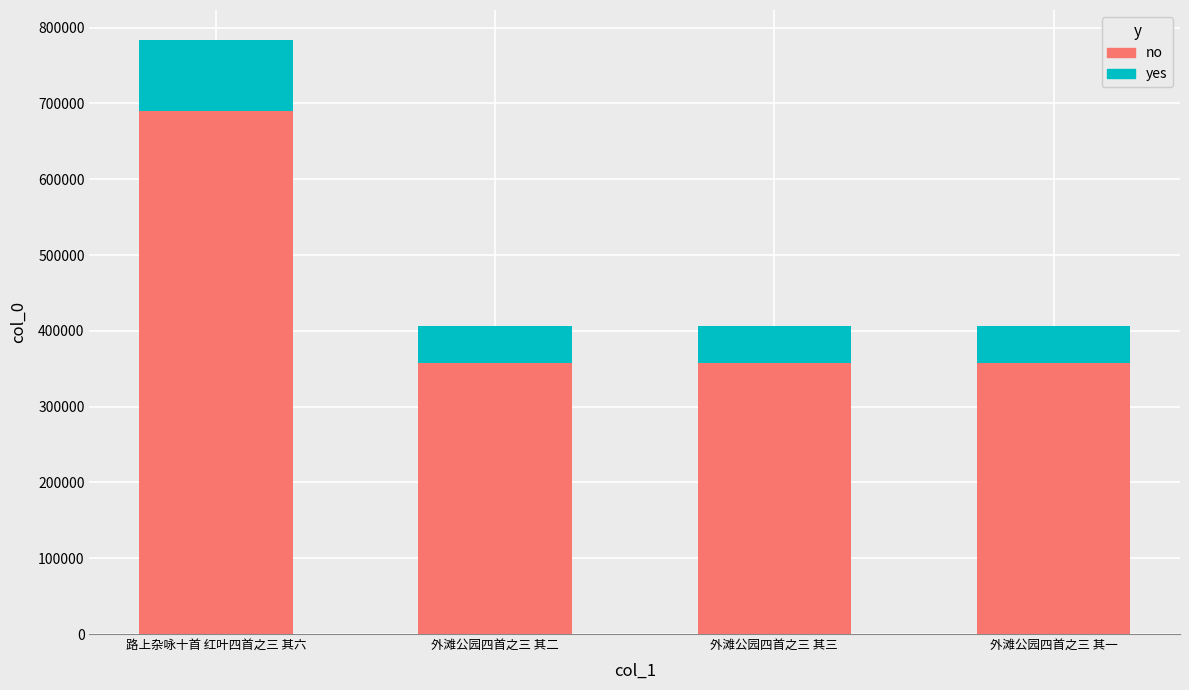

Is it true that no equals 927647 at 路上杂咏十首 红叶四首之三 其六?

False